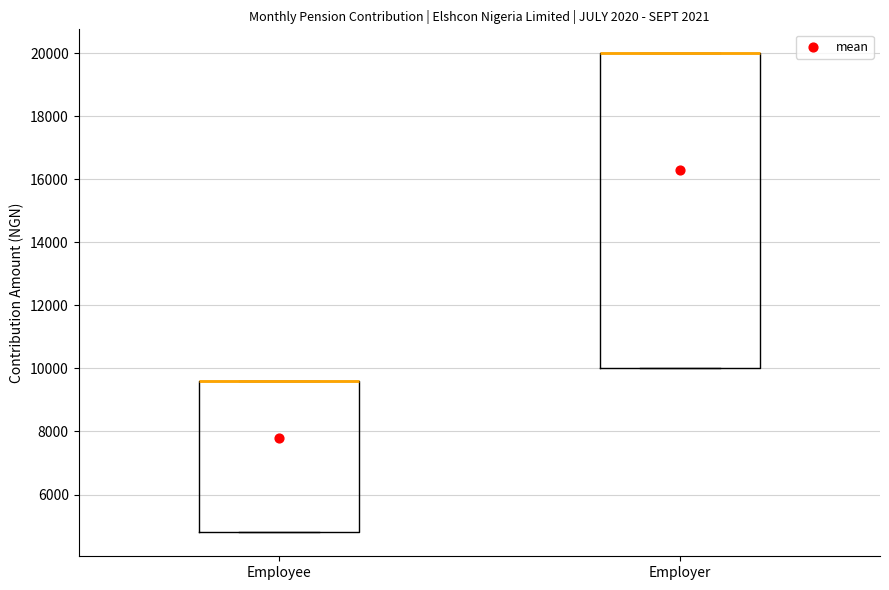

Where is the lower edge of the box for Employer on the y-axis? The values are not printed on the chart, so give them approximately, as read against the axis.

10000